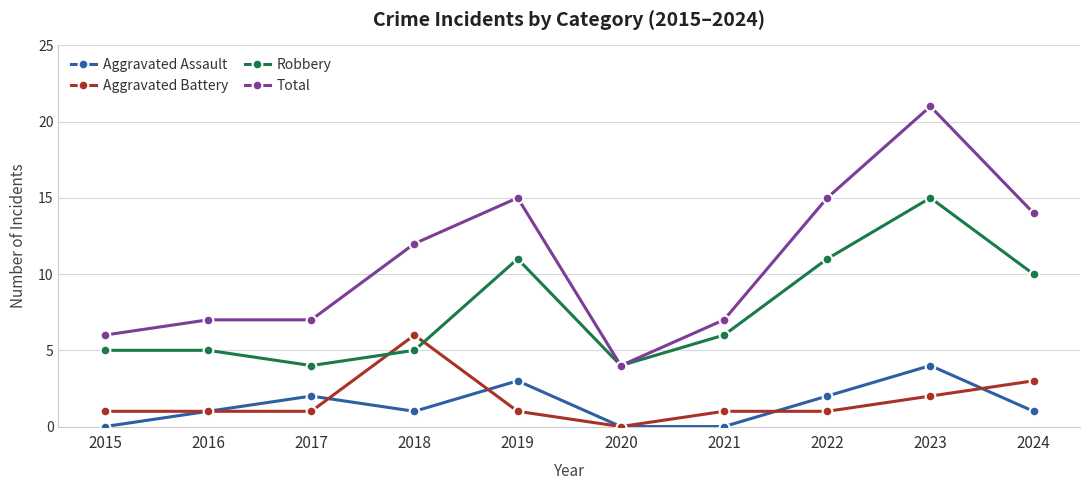

Which category has the highest value across all series?

2023